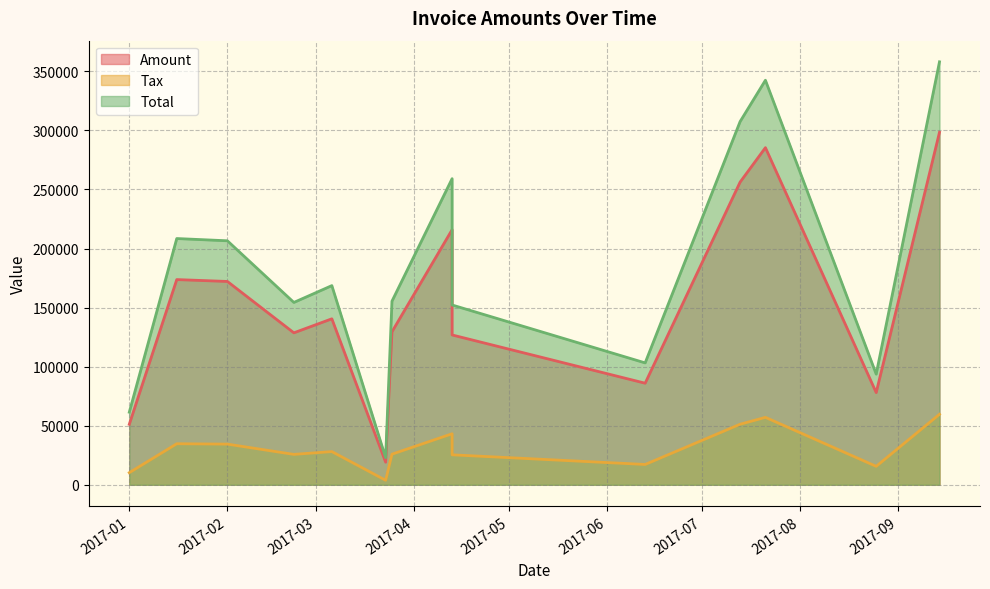

At 2017-07-21, list the series in order from largest to smallest.

Total, Amount, Tax